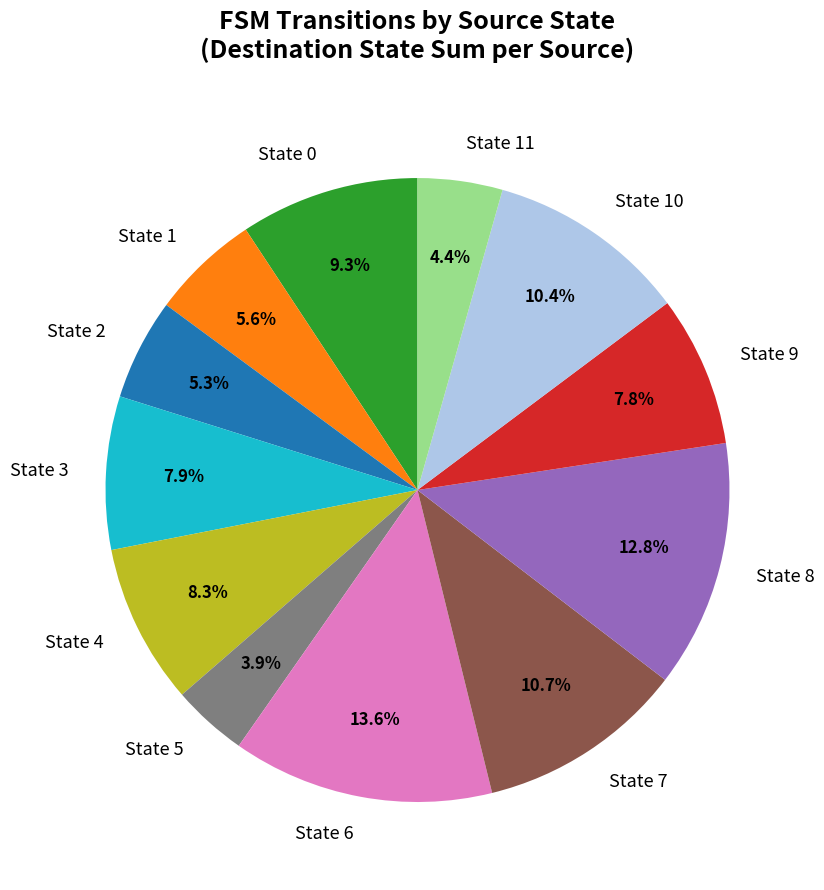

Which slice is the largest?

State 6